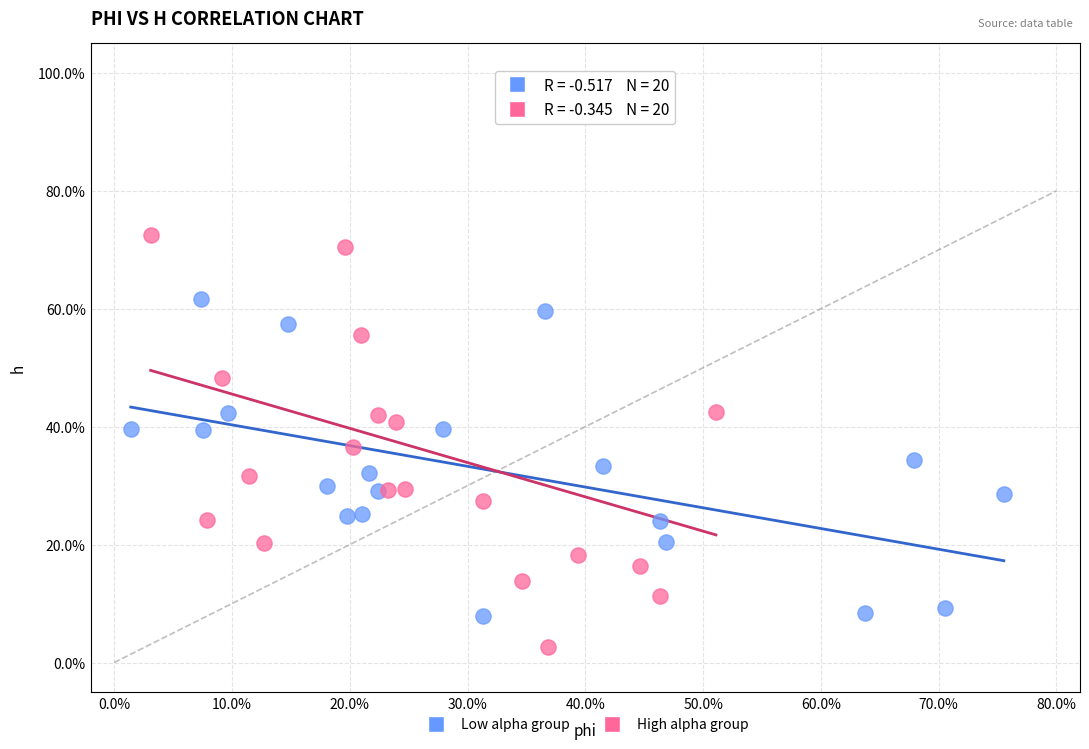

What are all the series names shown in the legend?

Low alpha group, High alpha group